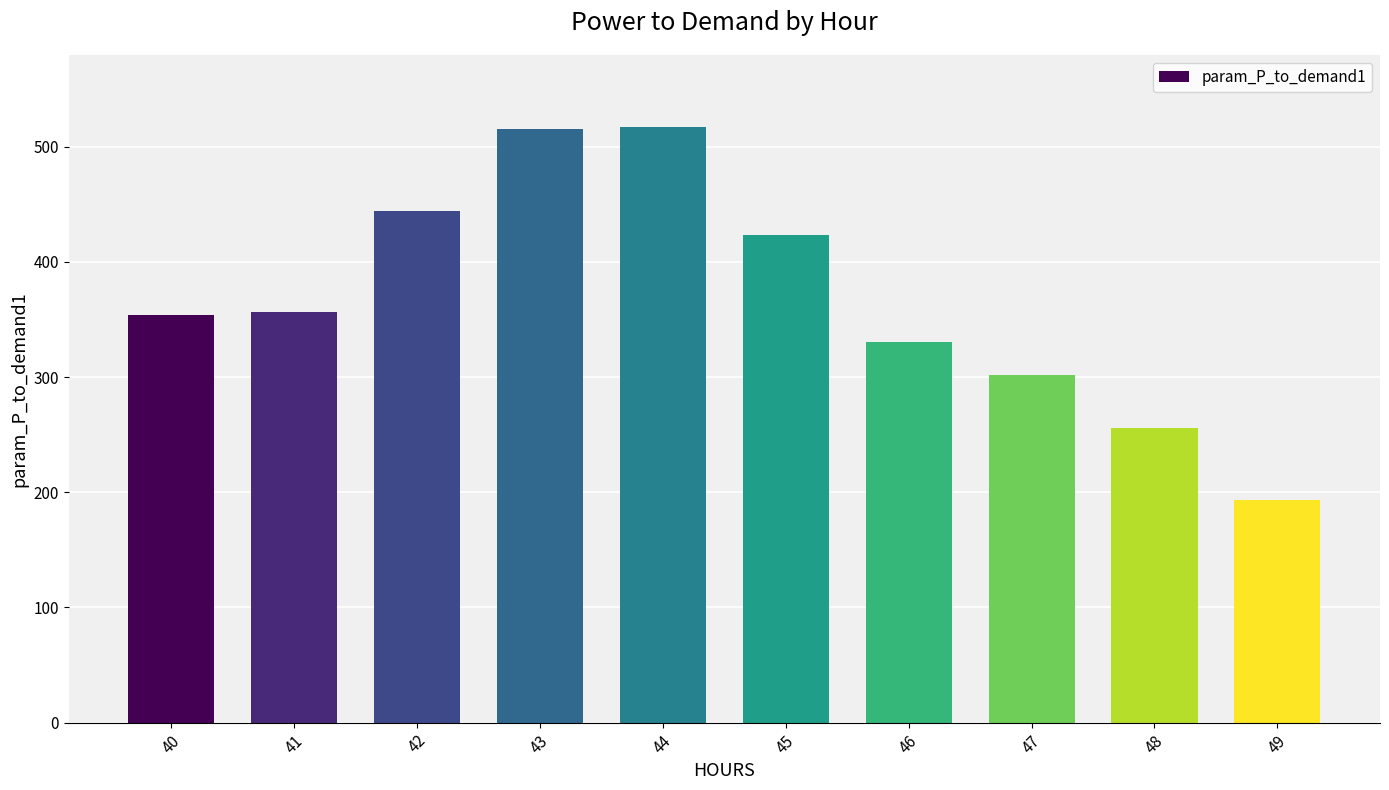

What is the sum of all values?

3693.0